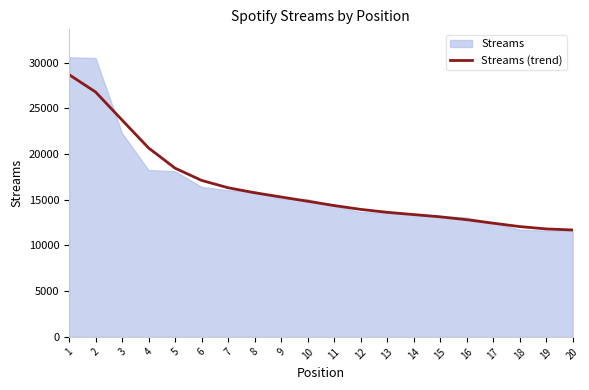

Rank the categories by value from lowest to highest.

20, 19, 18, 17, 16, 15, 14, 13, 12, 11, 10, 9, 8, 7, 6, 5, 4, 3, 2, 1